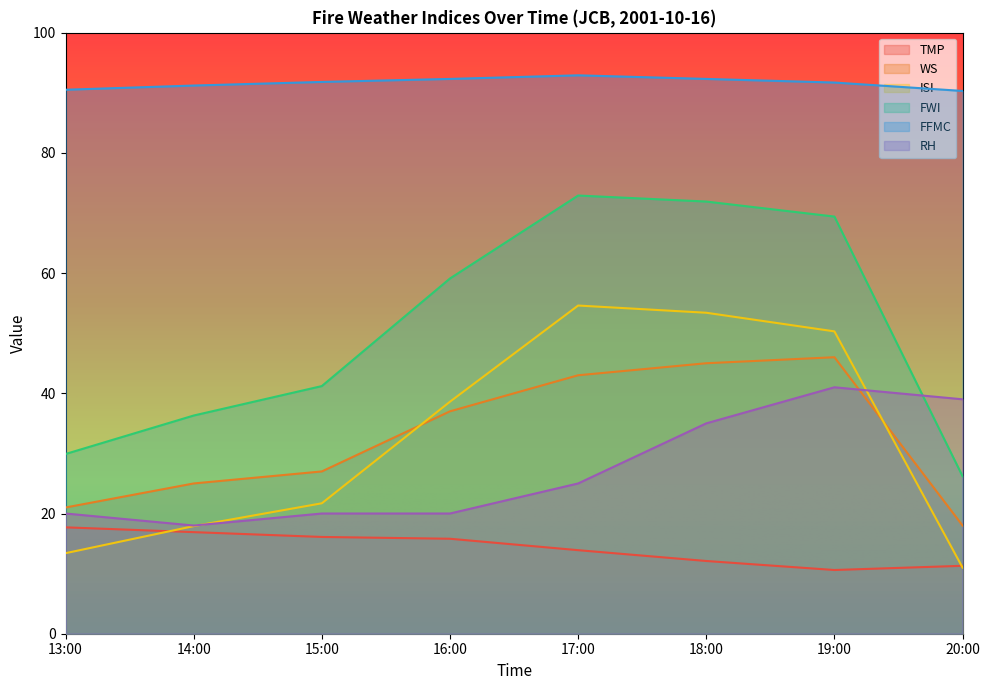

What is the sum of the WS values at 13:00 and 20:00?

39.0